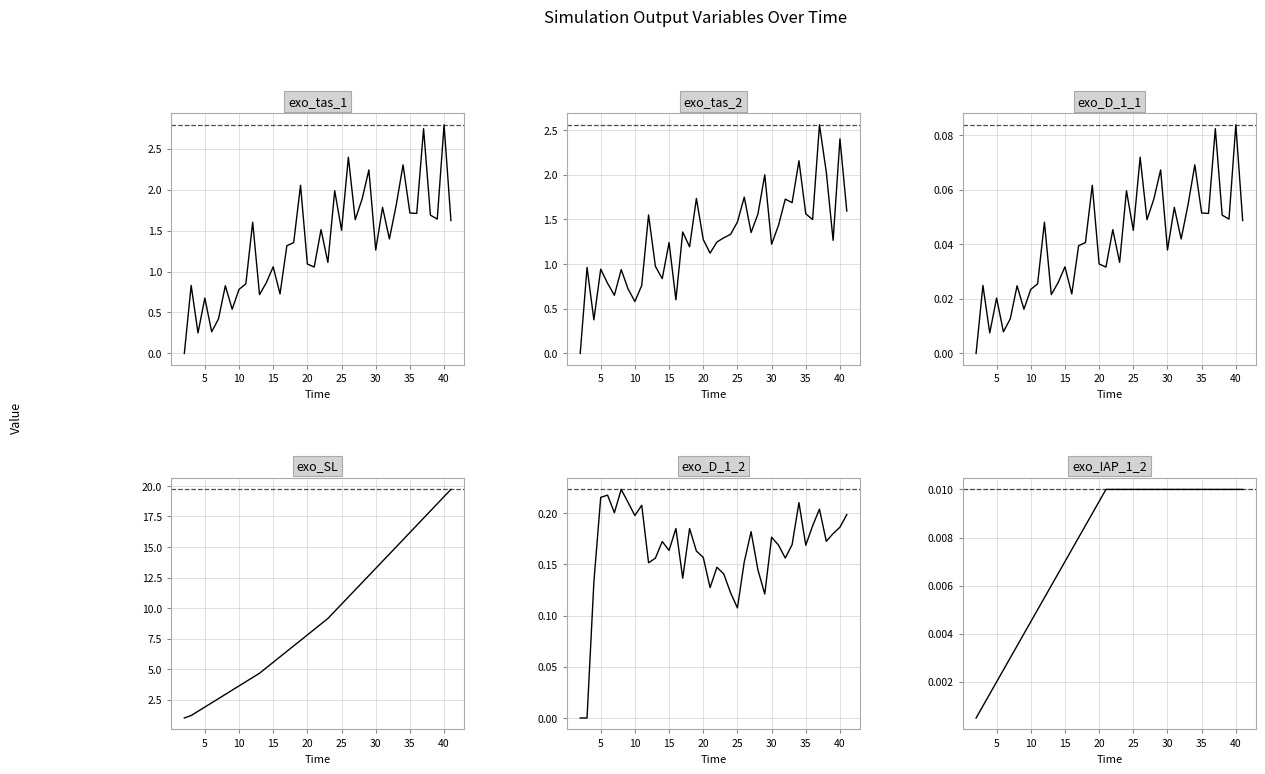

Which series ends up on top after the final intersection of exo_IAP_1_2 and exo_D_1_1?

exo_D_1_1